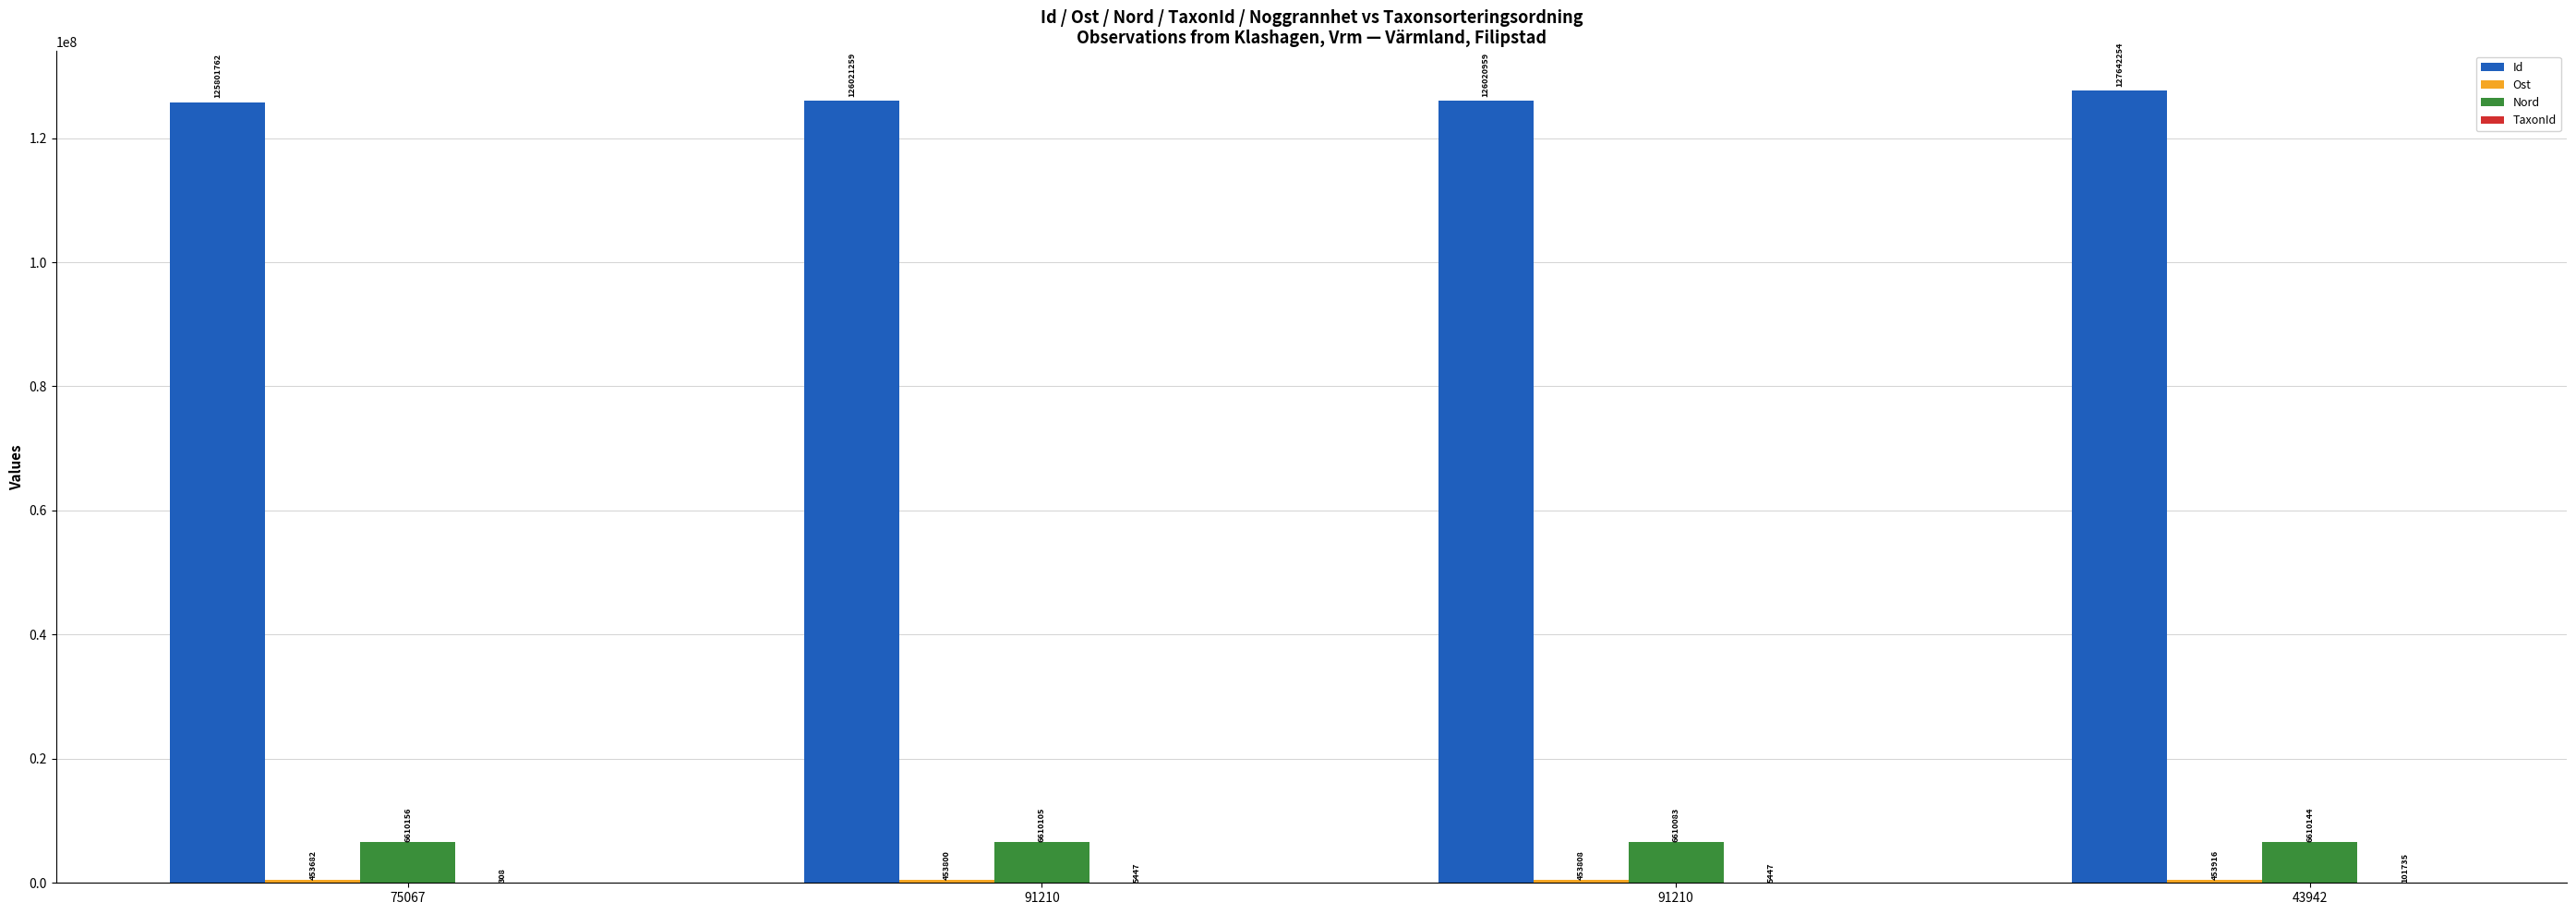

Are the bars grouped side by side (vs. stacked)?

Yes